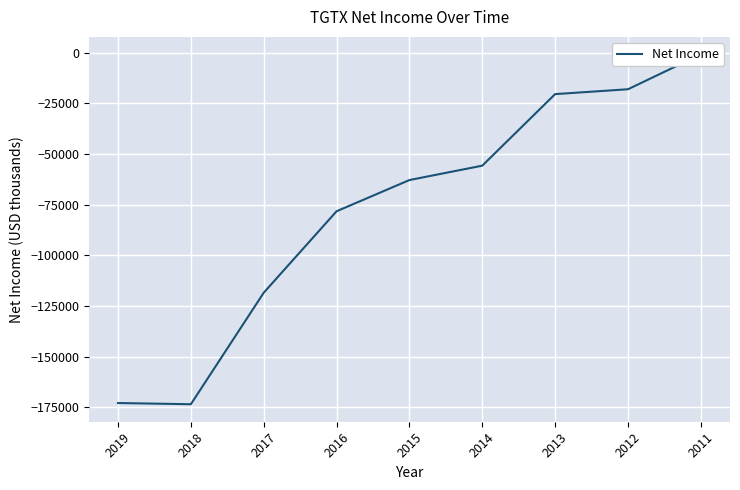

True or false: the data shows -18100 at 2012.

True